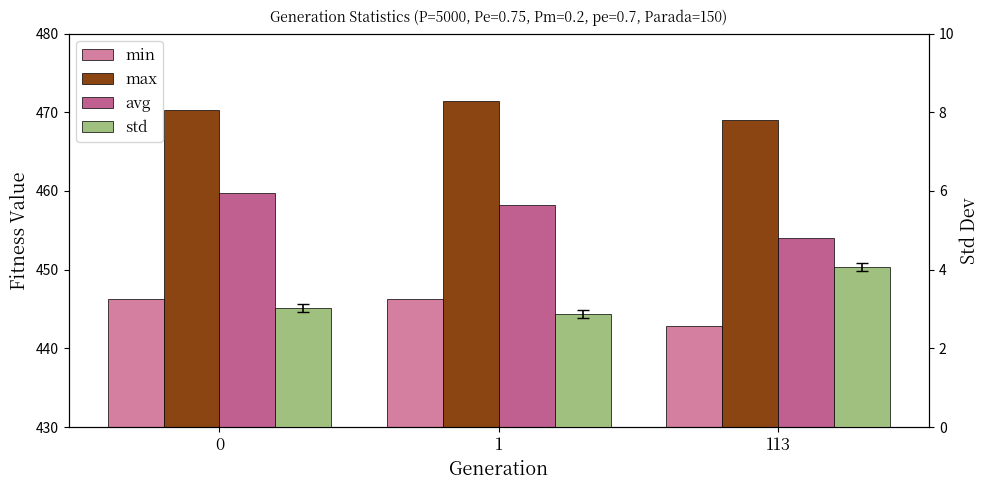

Which series has the largest total across all categories?

max